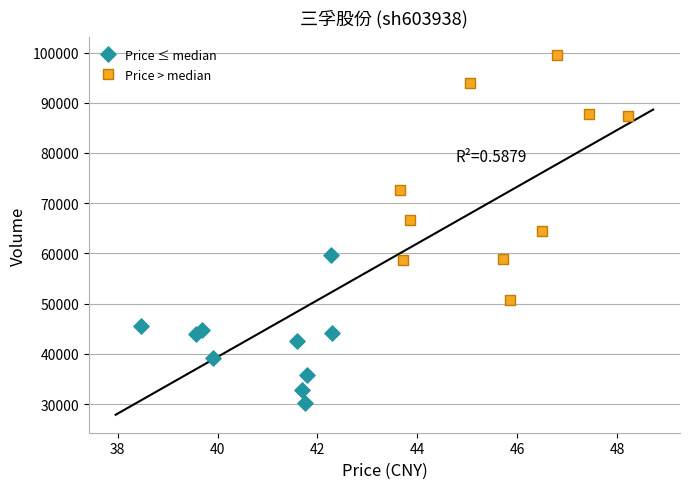

Which series has the largest Y range (max minus min)?

Price > median